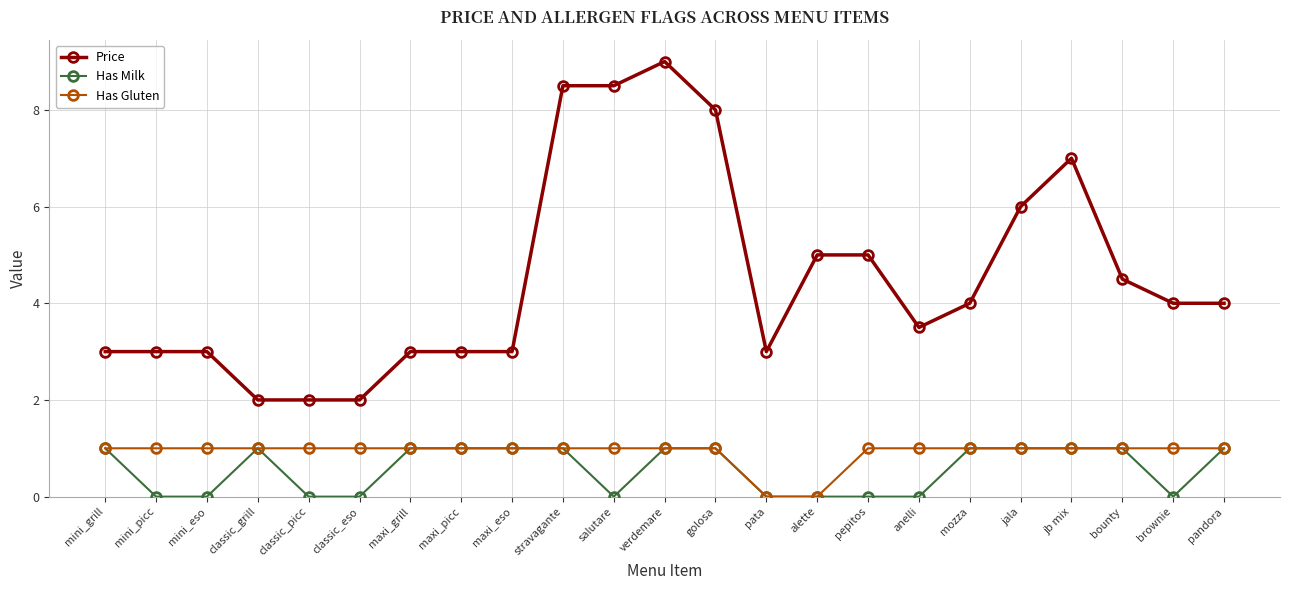

At how many categories does at least one series exceed 0?

23